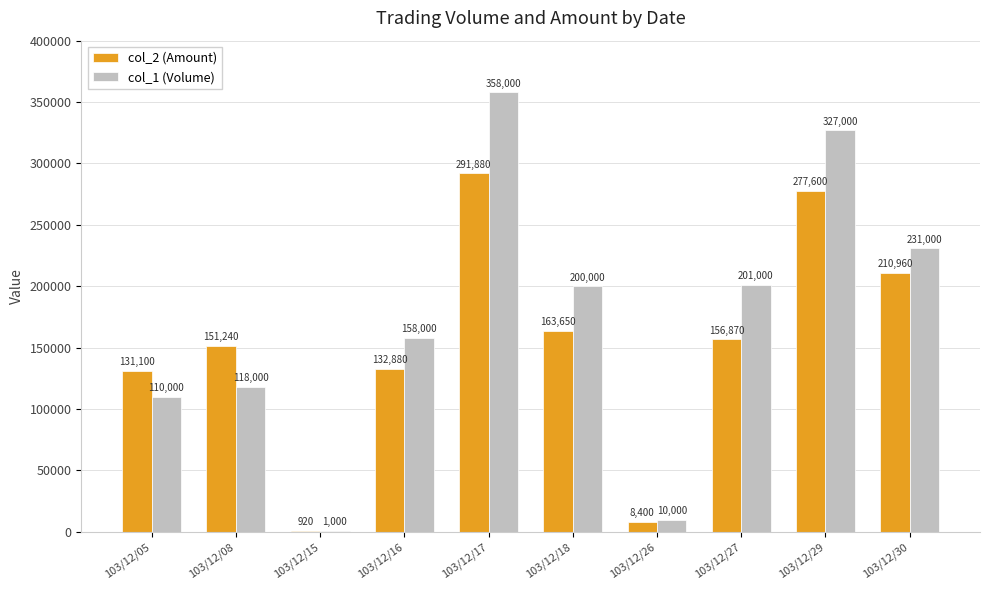

At which category is the sum across all series the highest?

103/12/17